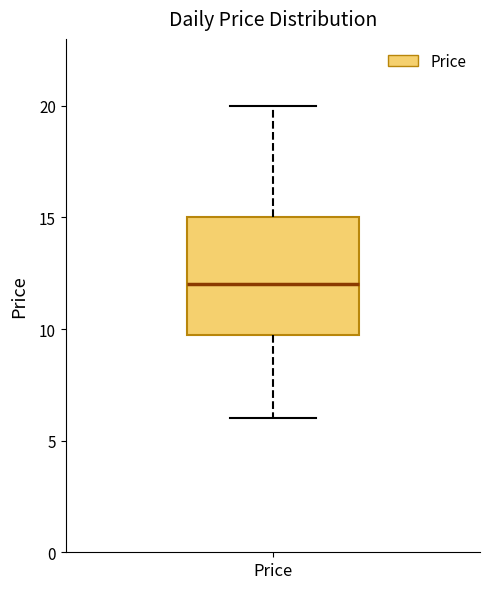

Read this box plot against the y-axis: the position of the median line, the range covered by the box, and the ends of both whiskers. The values are not printed on the chart, so give them approximately, as read against the axis.

median 12, box 10 to 15, whiskers 6 to 20